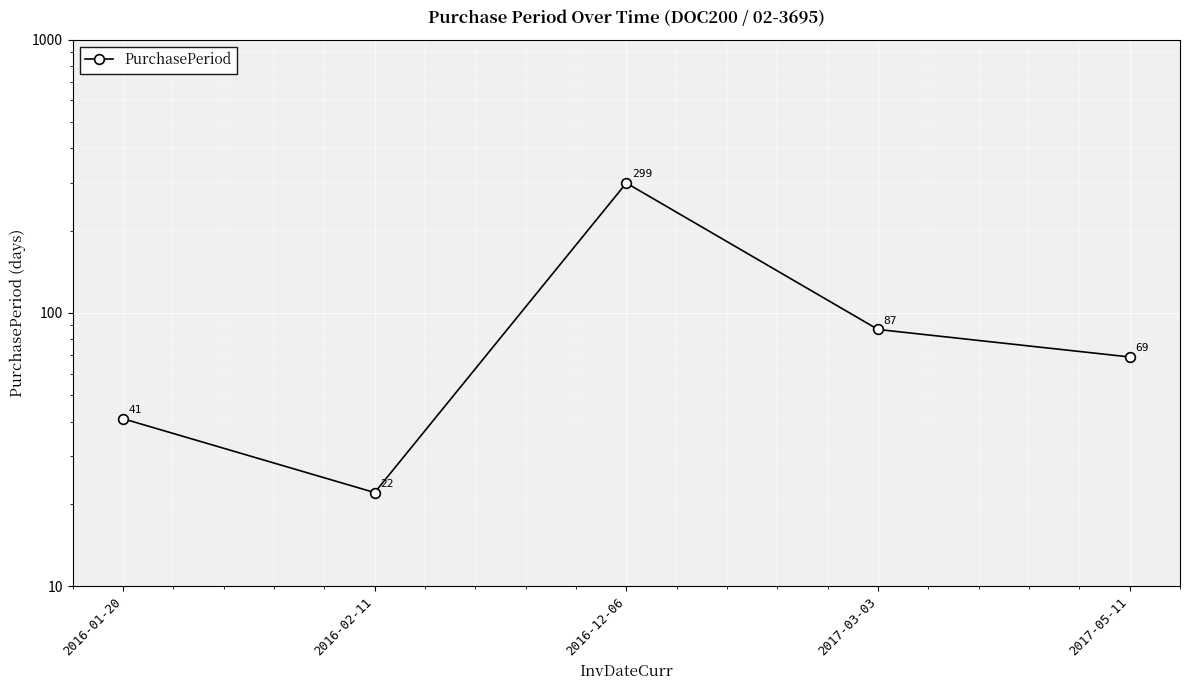

Which label corresponds to the largest value in the chart?

2016-12-06